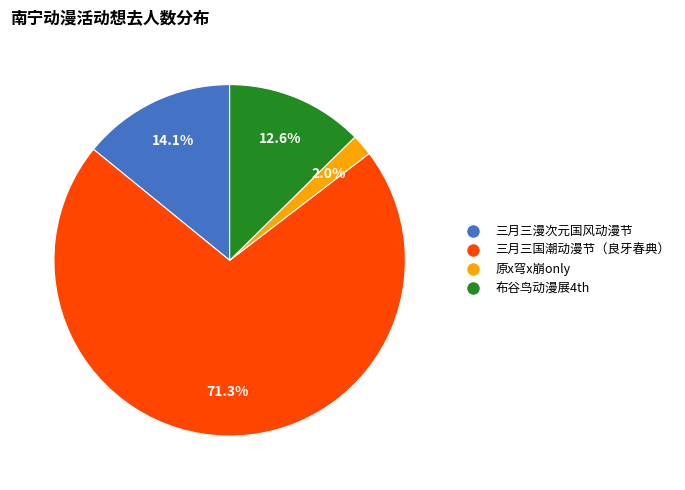

Does any single category account for the majority?

Yes